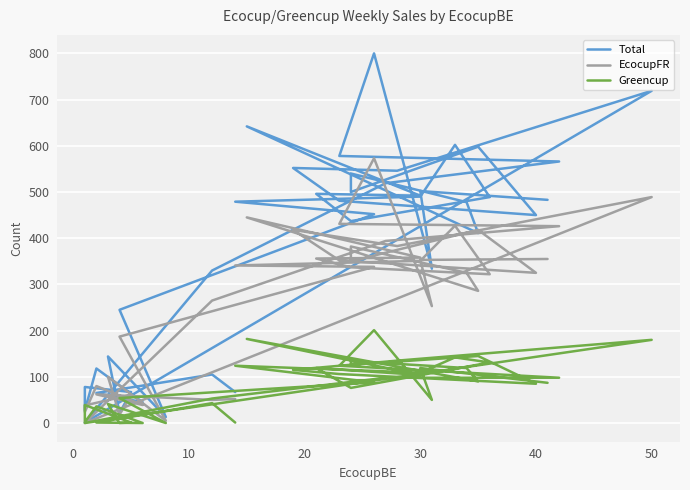

True or false: Greencup and Total cross at least once.

False